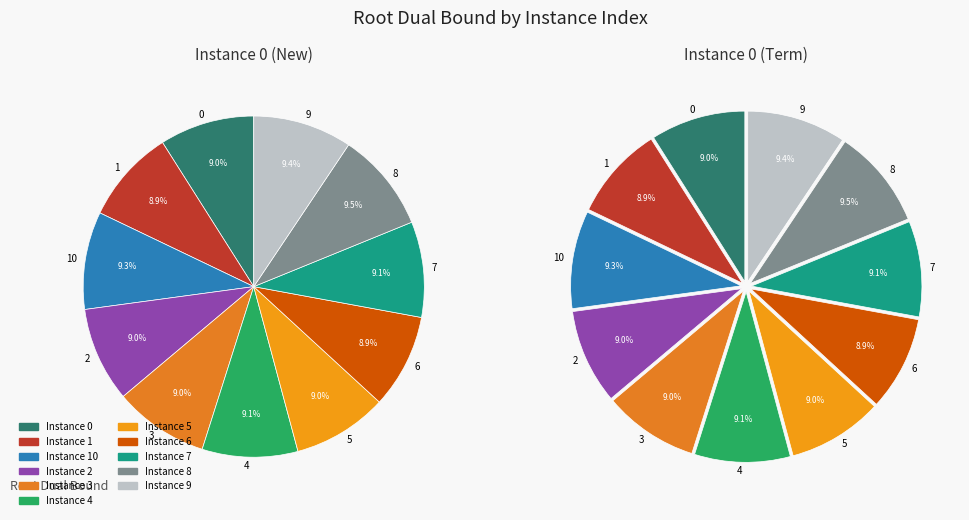

To the nearest percent, what portion does 6 represent?

9%